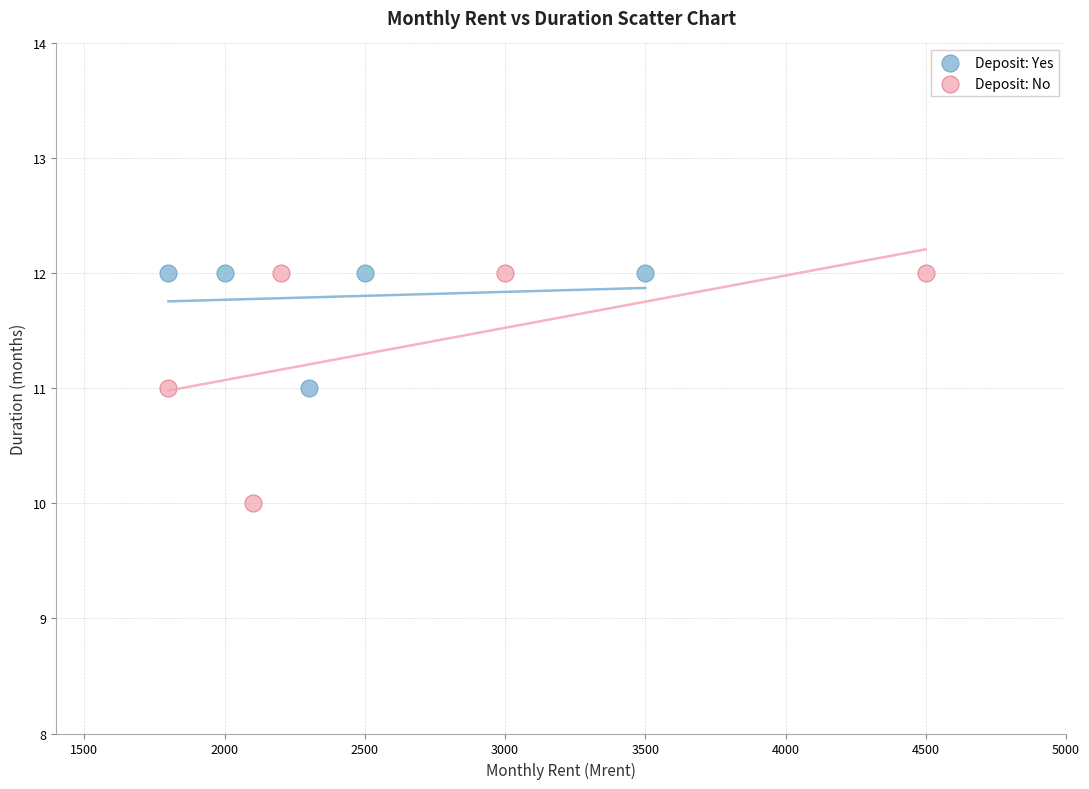

Which series contains the lowest Y value?

Deposit: No